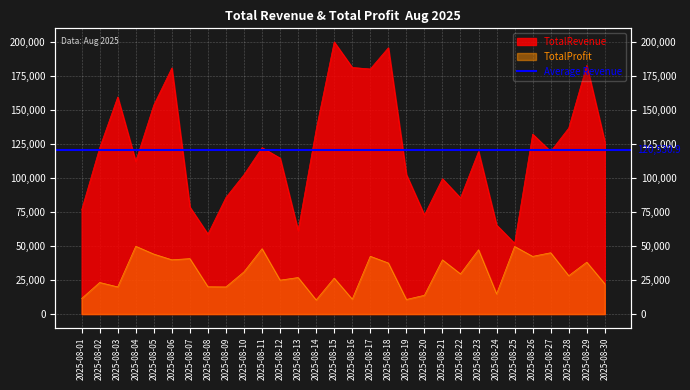

True or false: TotalProfit has a value of 10944 at 2025-08-16.

True